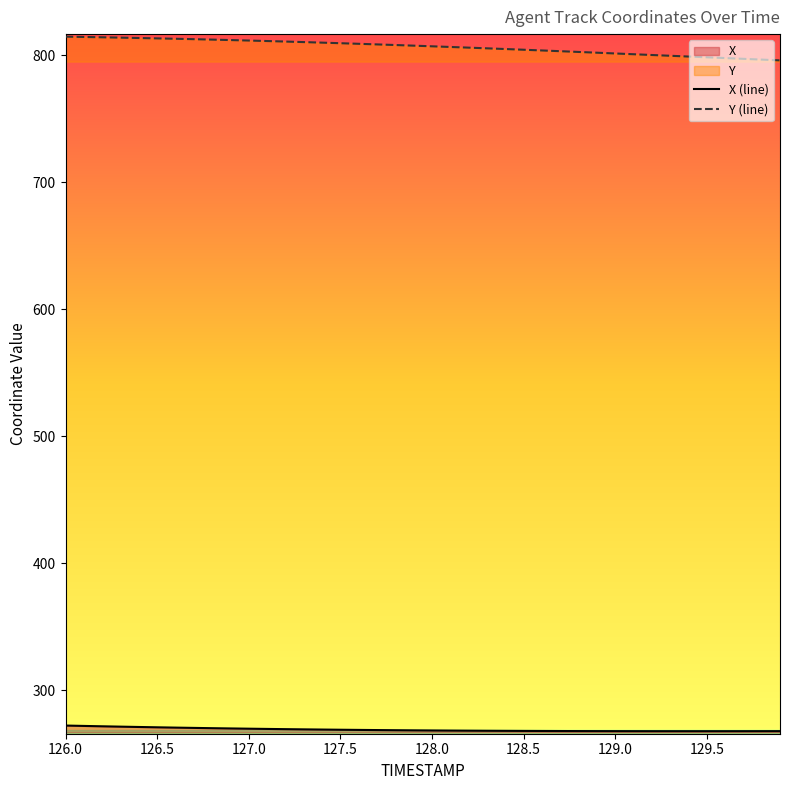

What is the difference between the highest and lowest values at 126.5?

542.6